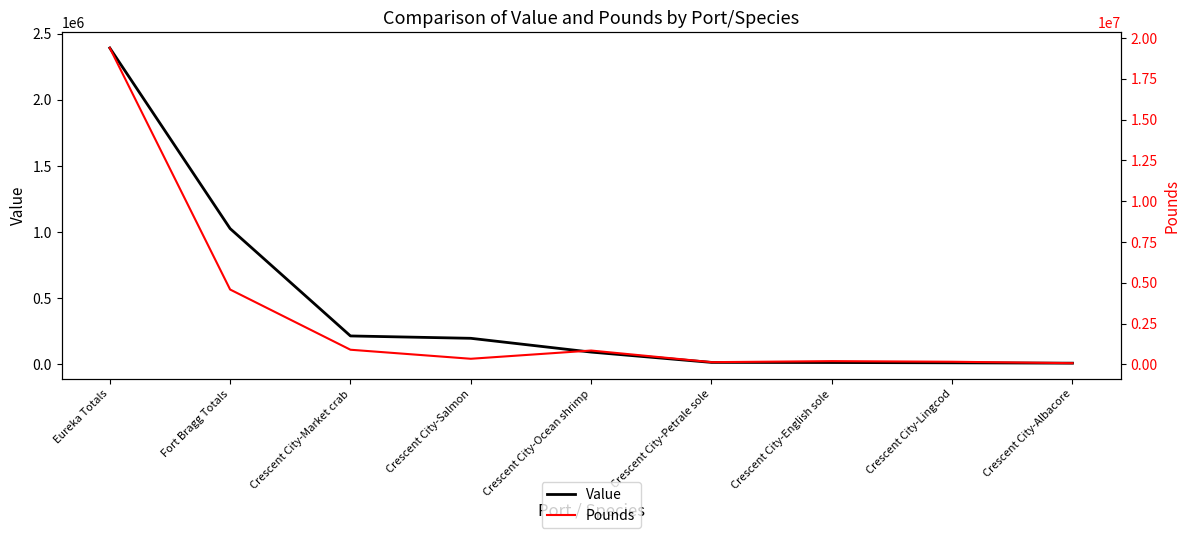

Is this an area chart (filled region under the line)?

No